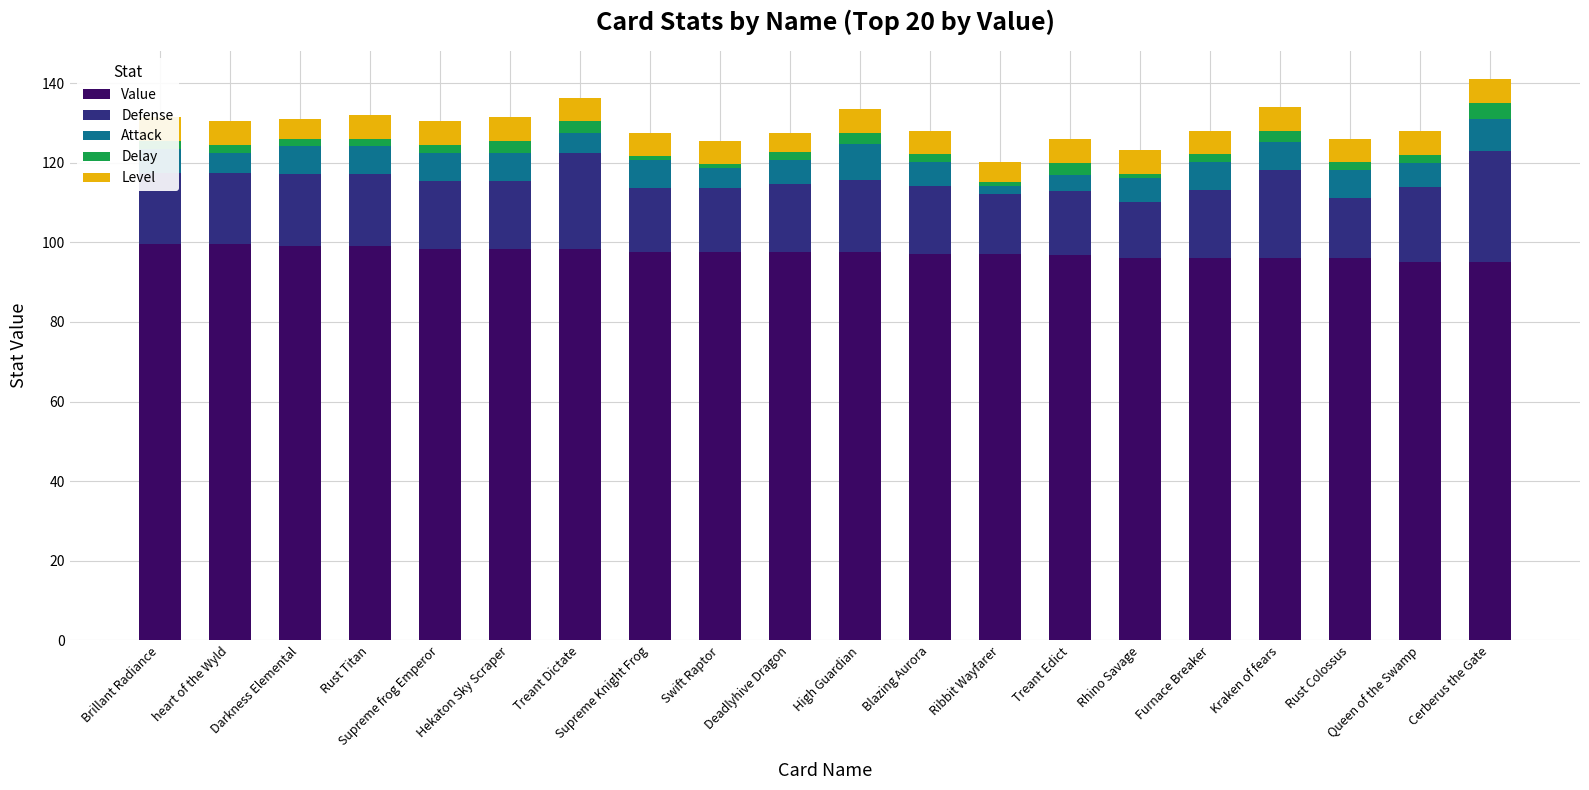

How many data points in Value are less than 97?

7